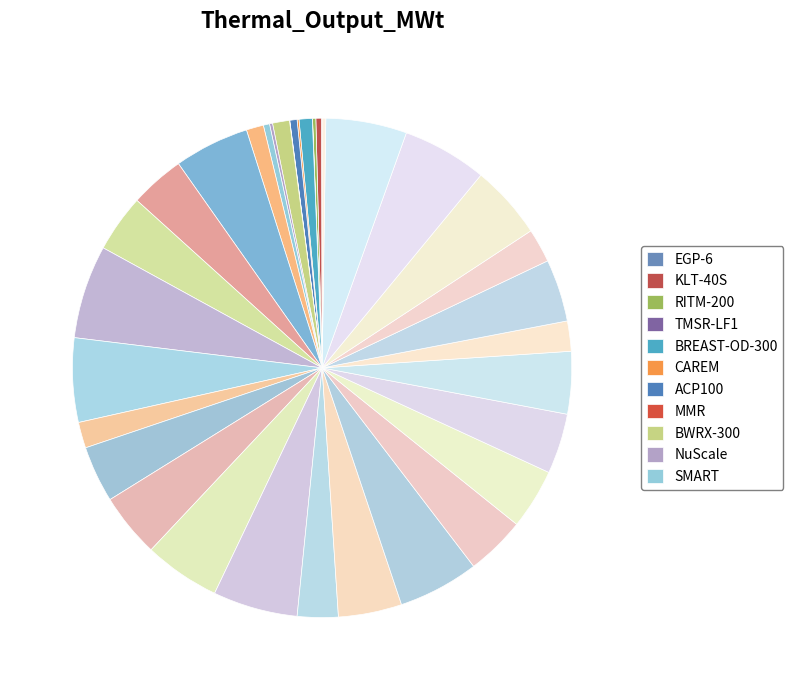

Count the number of slices in the pie.

36